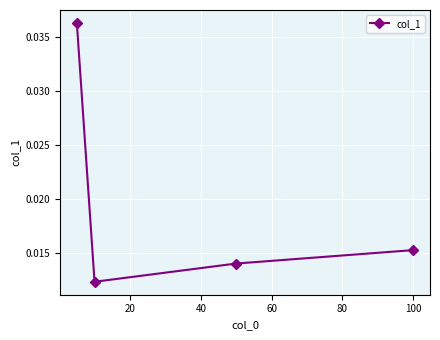

True or false: the data has more than 1 interior local peaks.

False